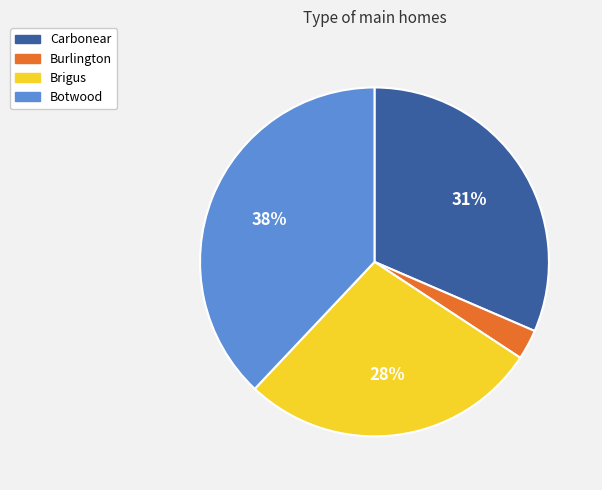

Which has a higher value, Carbonear or Botwood?

Botwood